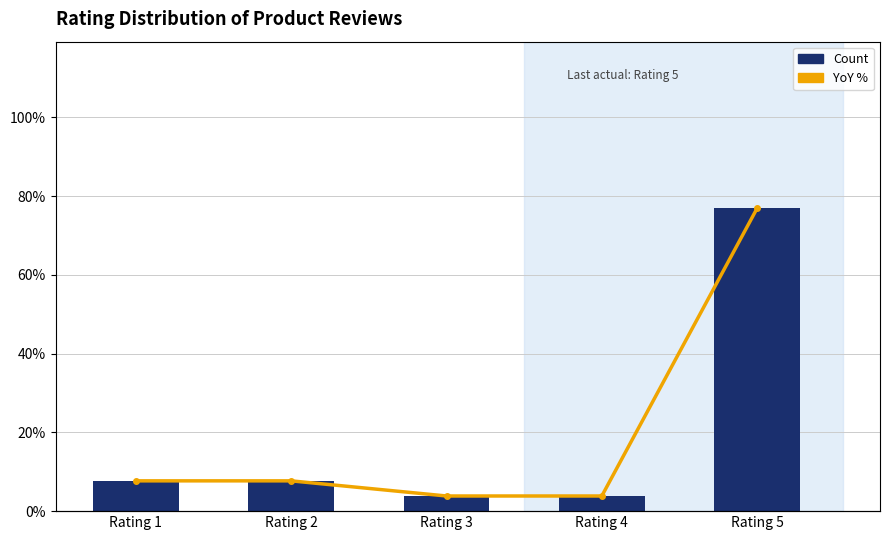

At Rating 2, list the series in order from smallest to largest.

Count (CAGR), YoY